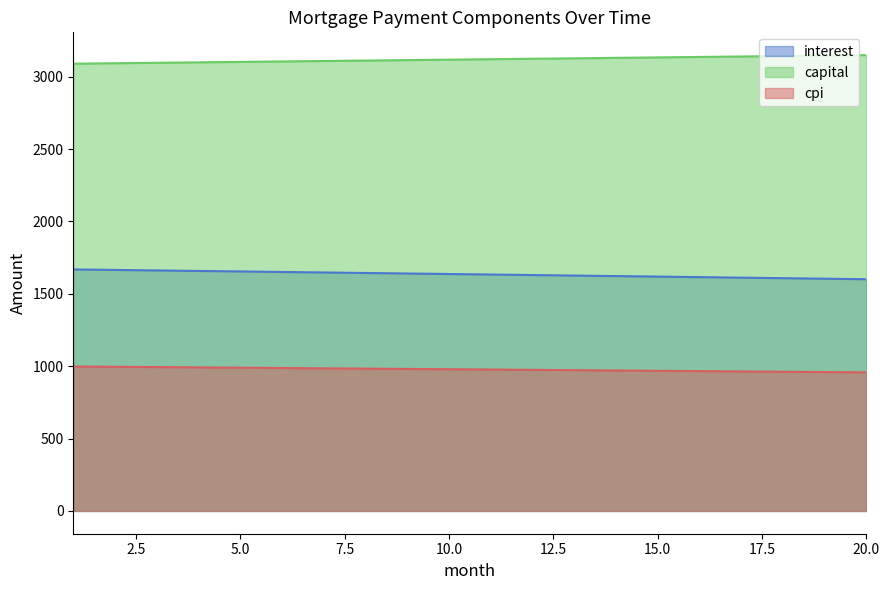

Does the chart have visible grid lines?

No